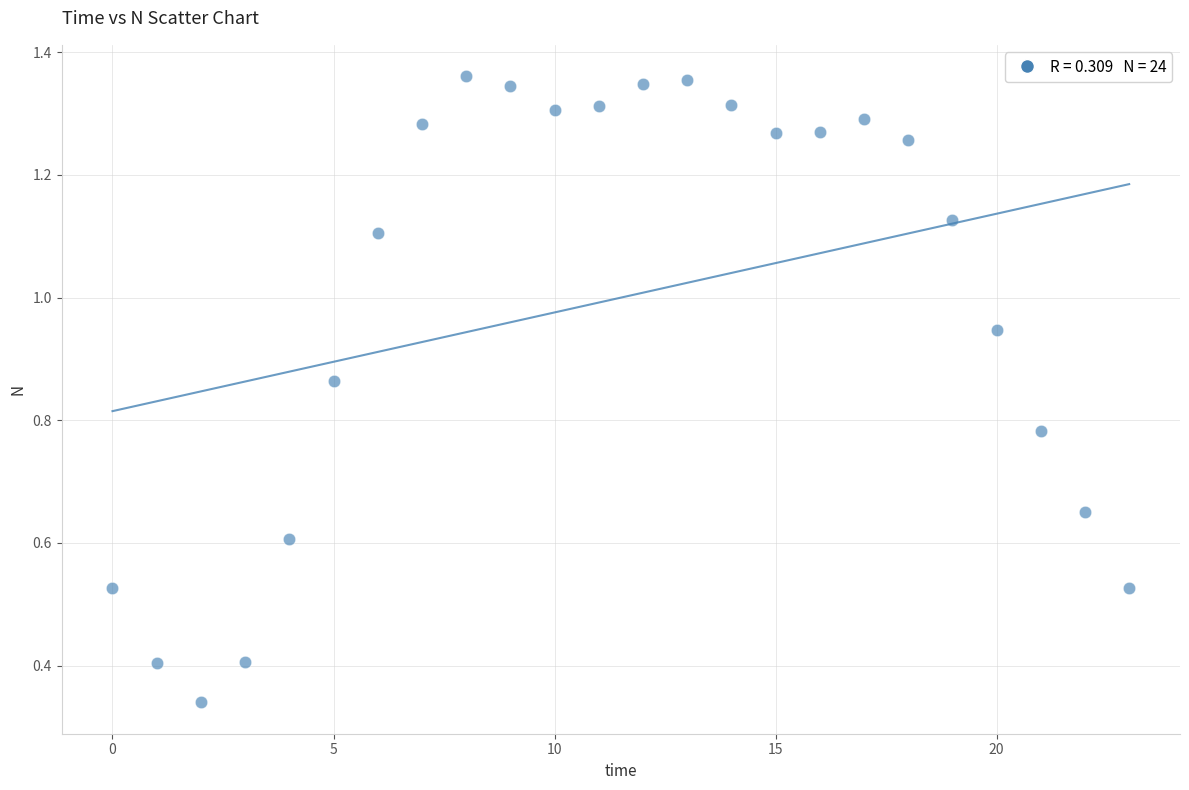

How many points are shown in the scatter plot?

24